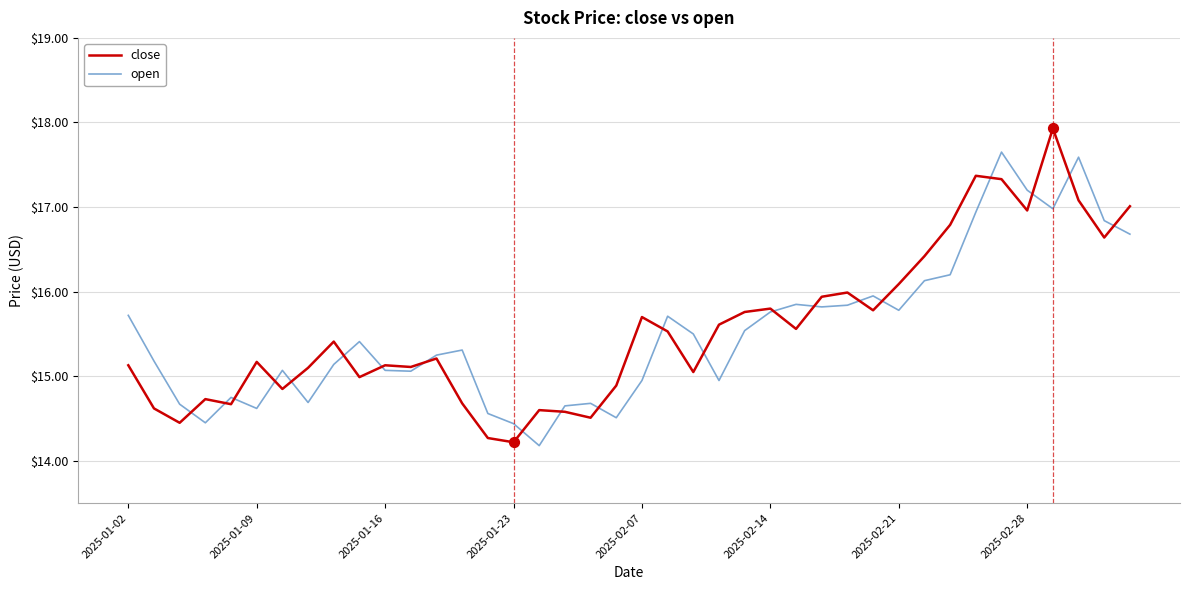

What is the maximum value shown in the chart?

17.9